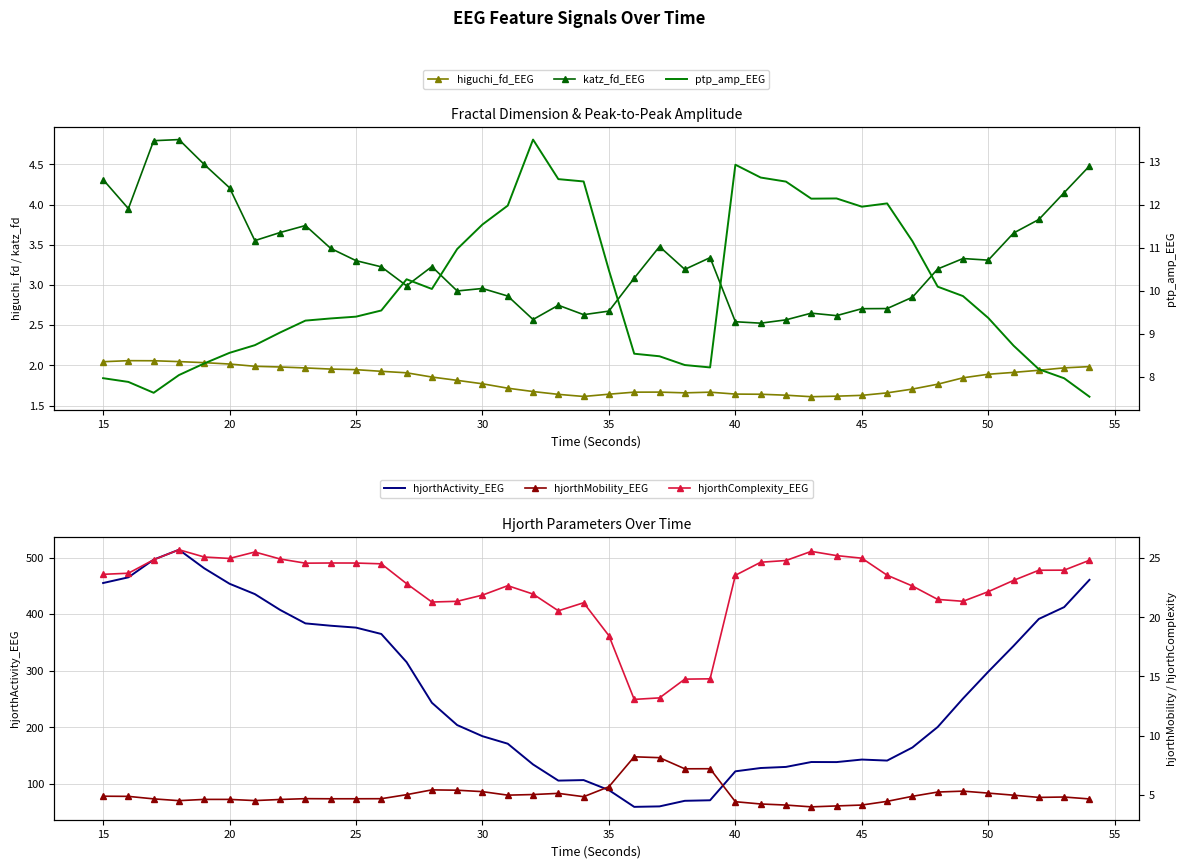

At which label is hjorthActivity_EEG closest to 286?

50